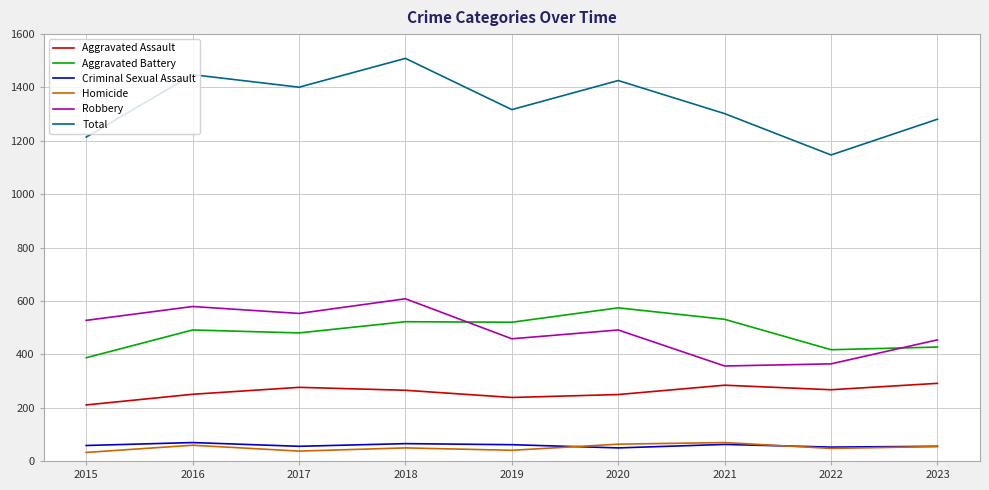

Is it true that Total equals 1214 at 2015?

True